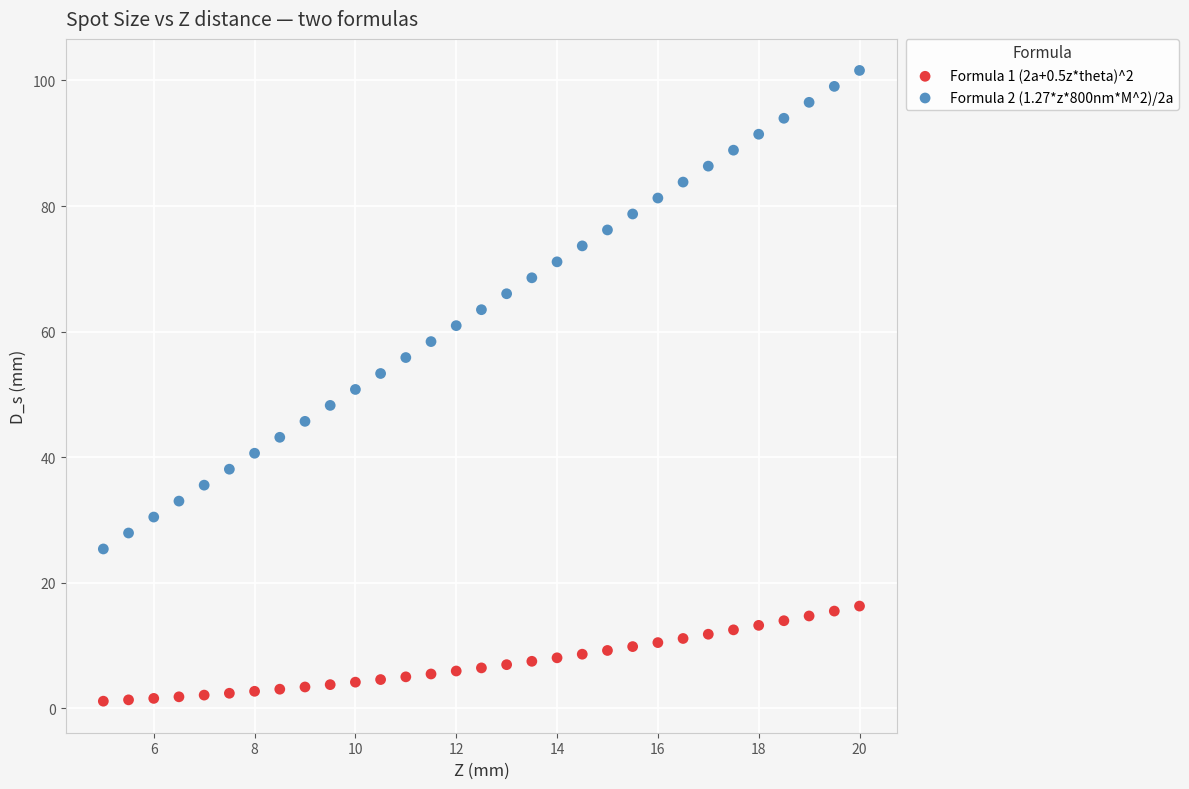

Across all data points, what is the range of X values (max minus min)?

15.0